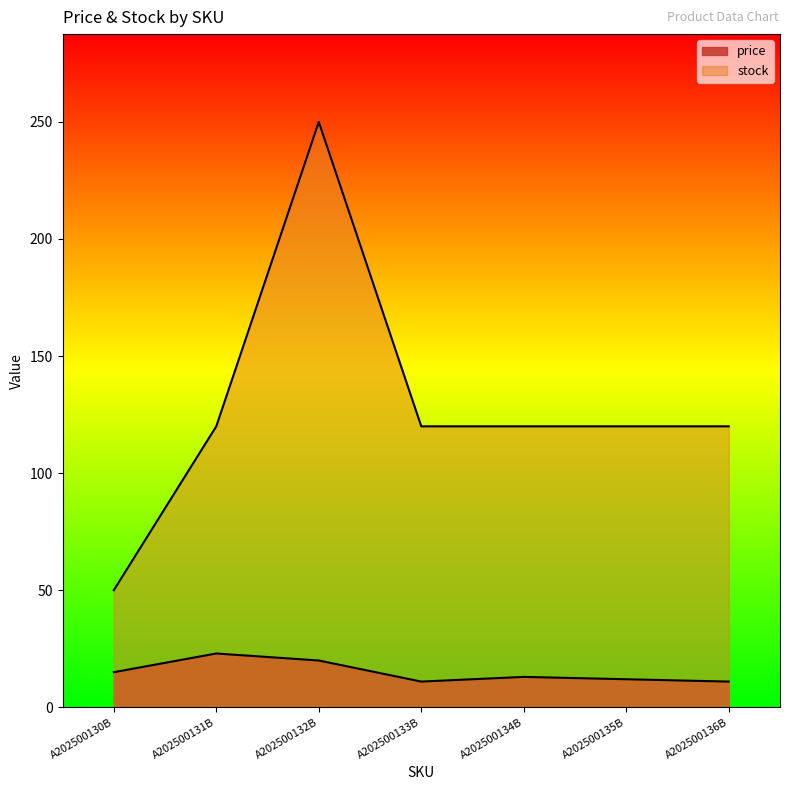

What is the minimum value for stock?

50.0